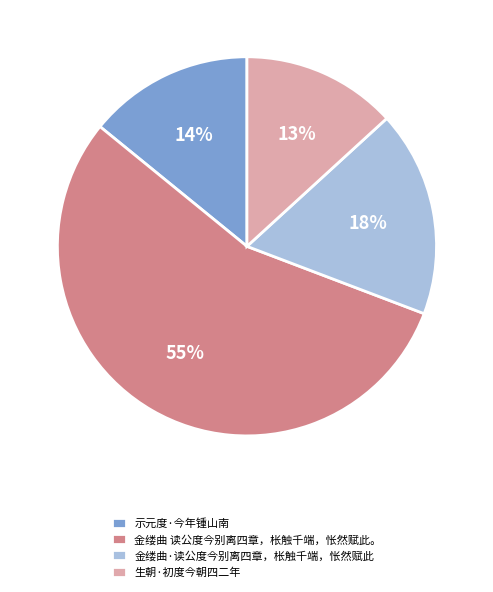

What is the smallest slice in the pie chart?

生朝·初度今朝四二年